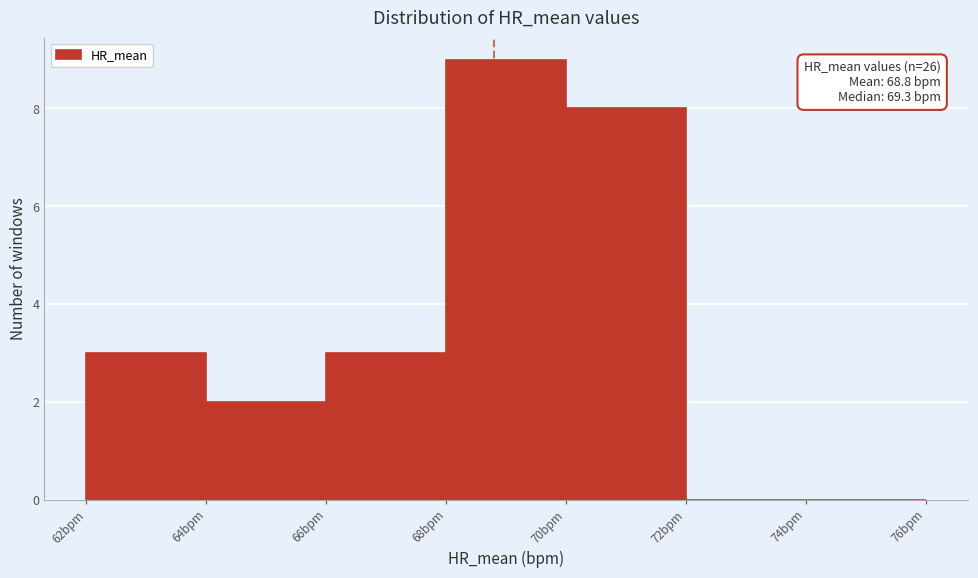

Which range on the x-axis has the tallest bar?

68 to 70